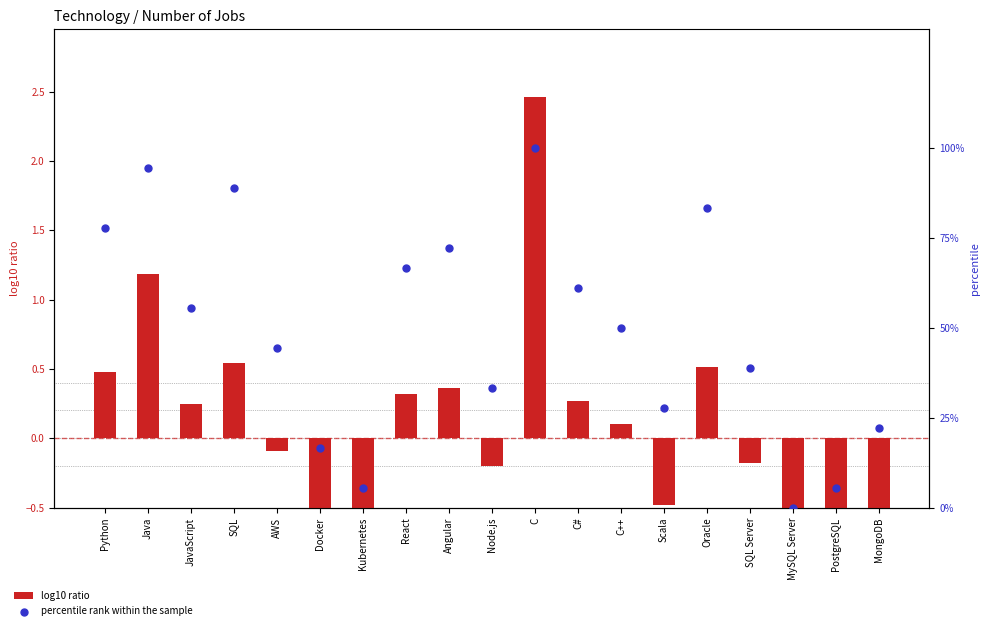

Which series has the largest total across all categories?

percentile rank within the sample